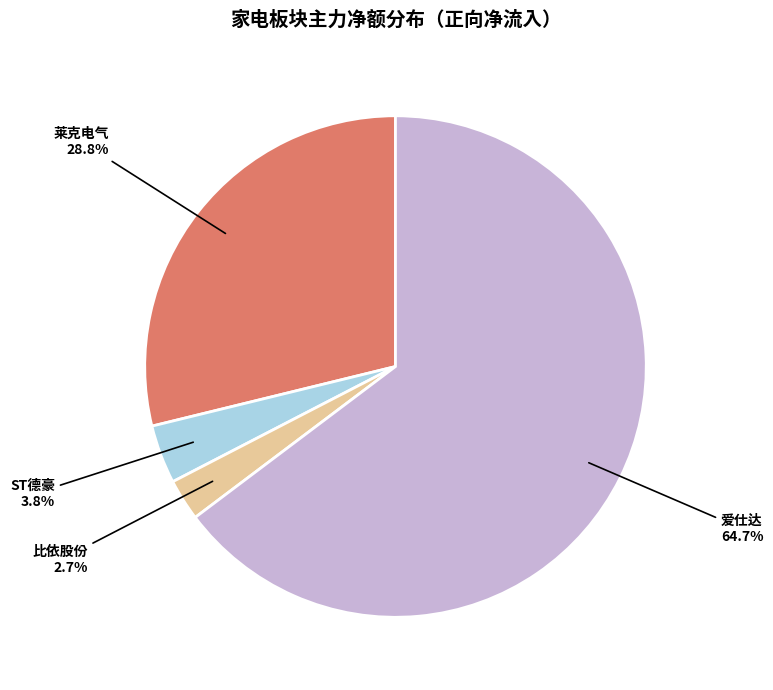

Count the number of slices in the pie.

4